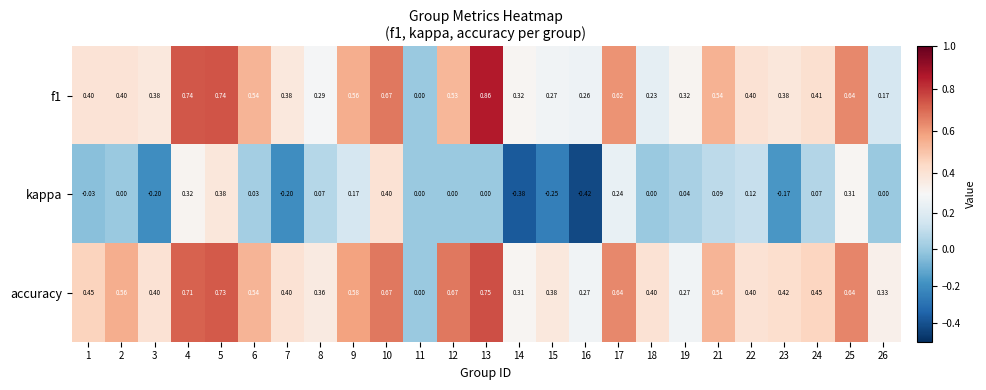

Between 8 and 16, which series saw the biggest shift?

kappa